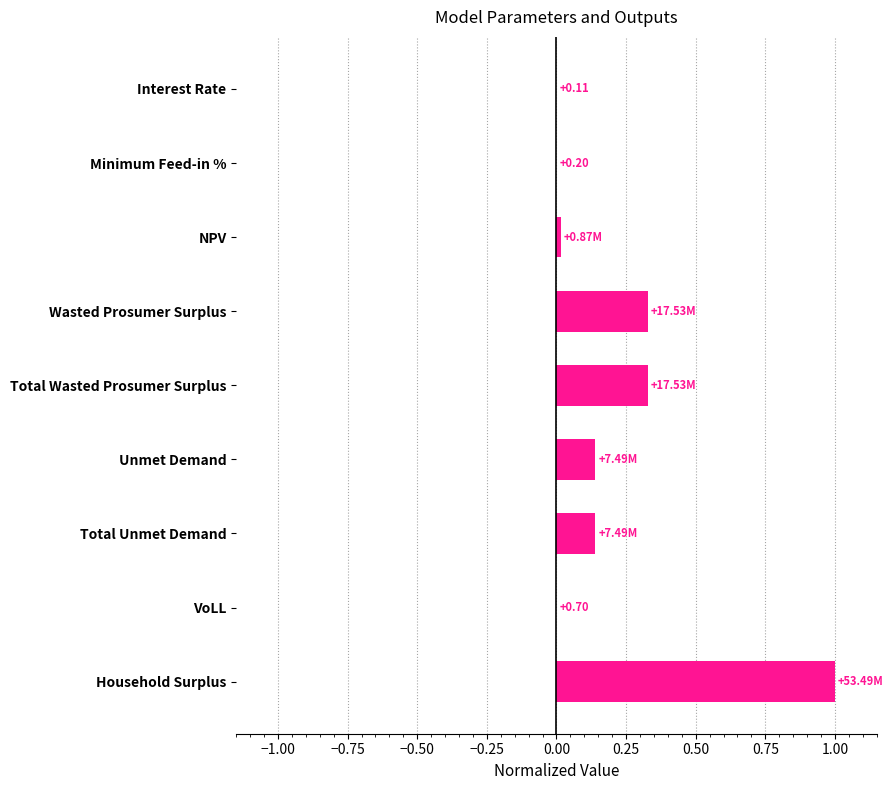

Between Household Surplus and Total Unmet Demand, which is larger?

Household Surplus